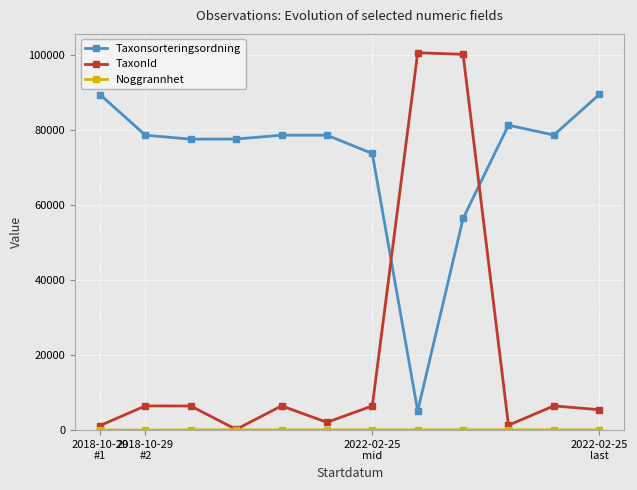

What is the minimum value for Taxonsorteringsordning?

5113